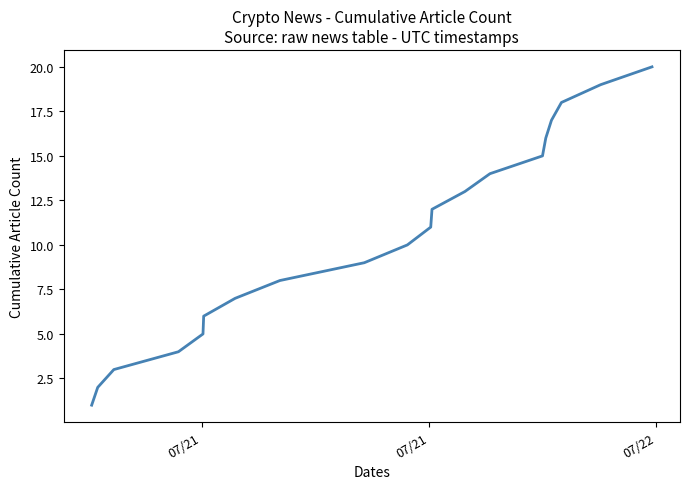

What is the smallest value displayed?

1